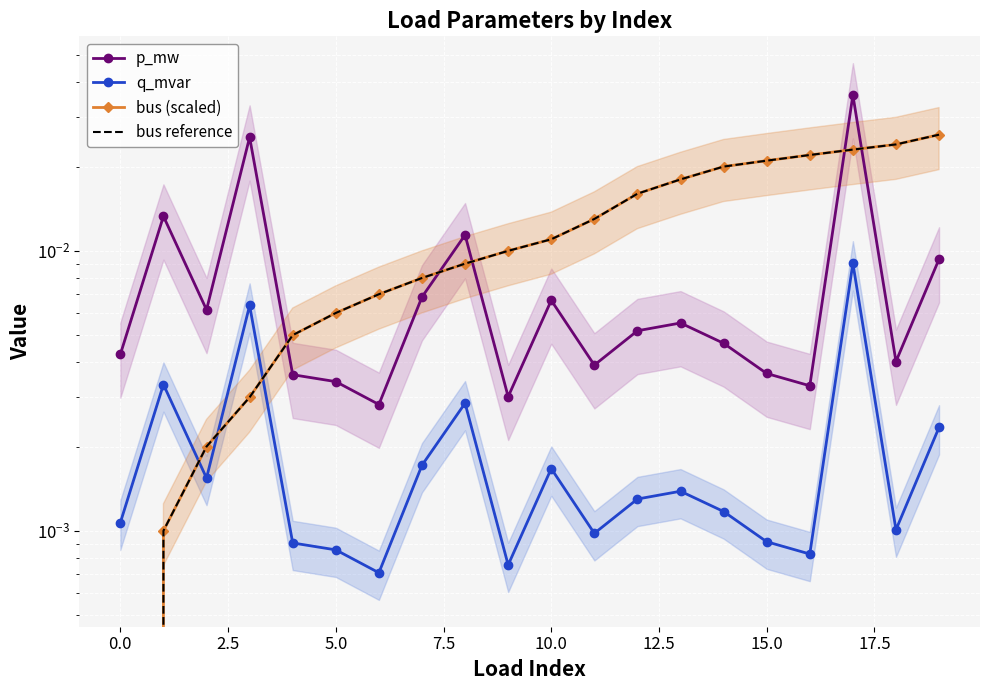

Is it true that q_mvar equals 0.0 at 10?

True